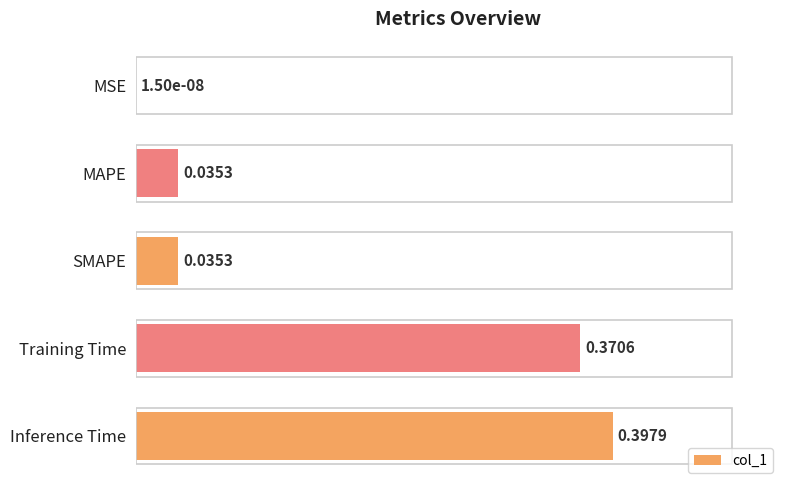

What is the sum of all values?

0.8